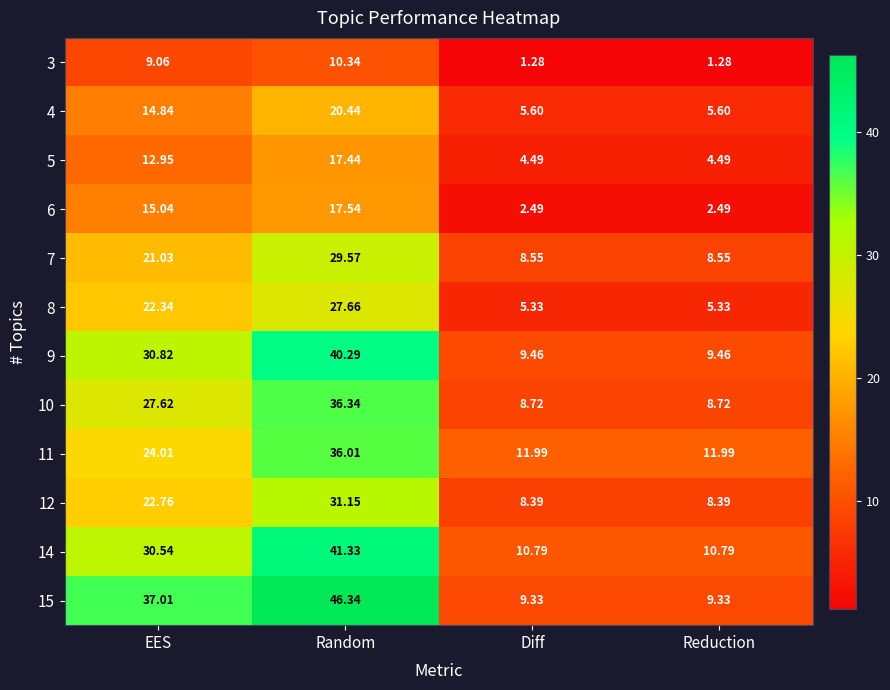

At which category does the chart reach its peak across all series?

Random